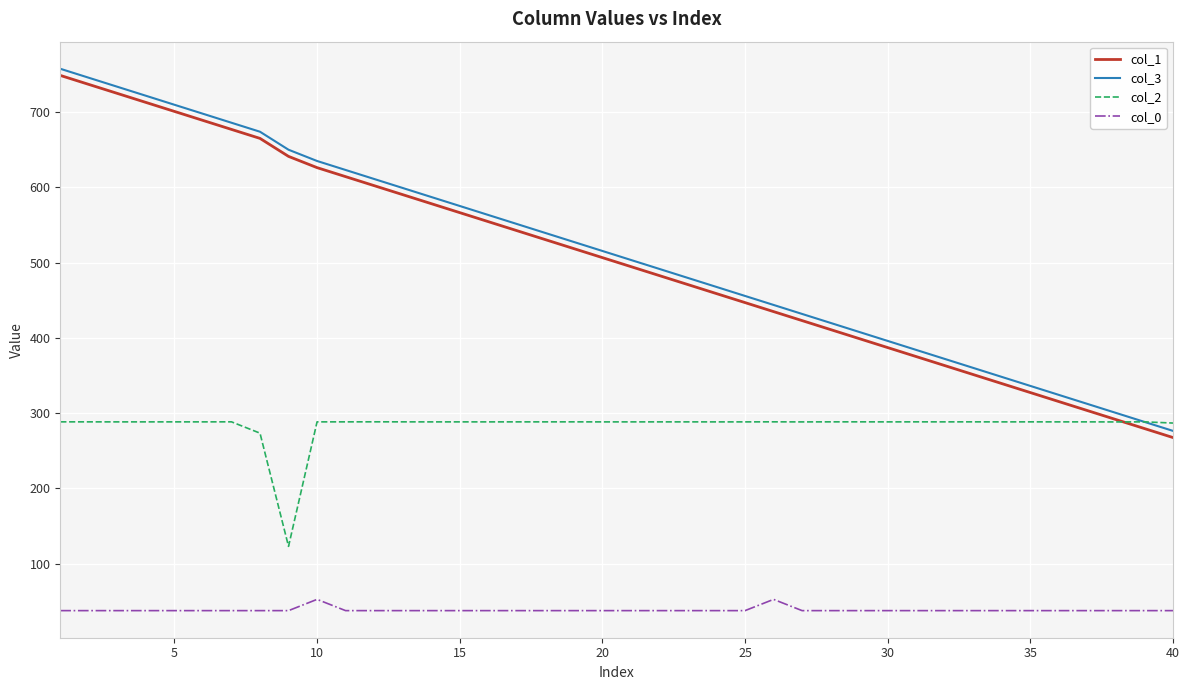

What is the average value of the col_0 series?

38.4